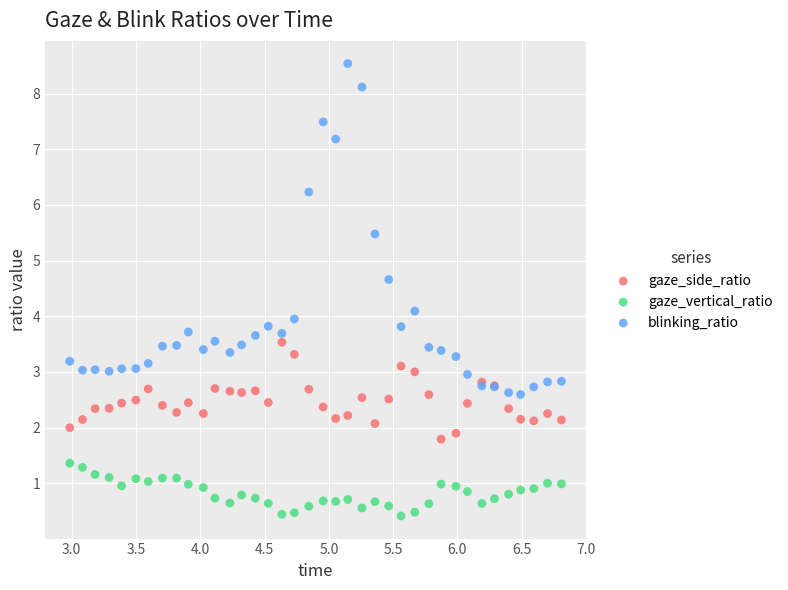

In the blinking_ratio series, what Y value is closest to 5?

4.7